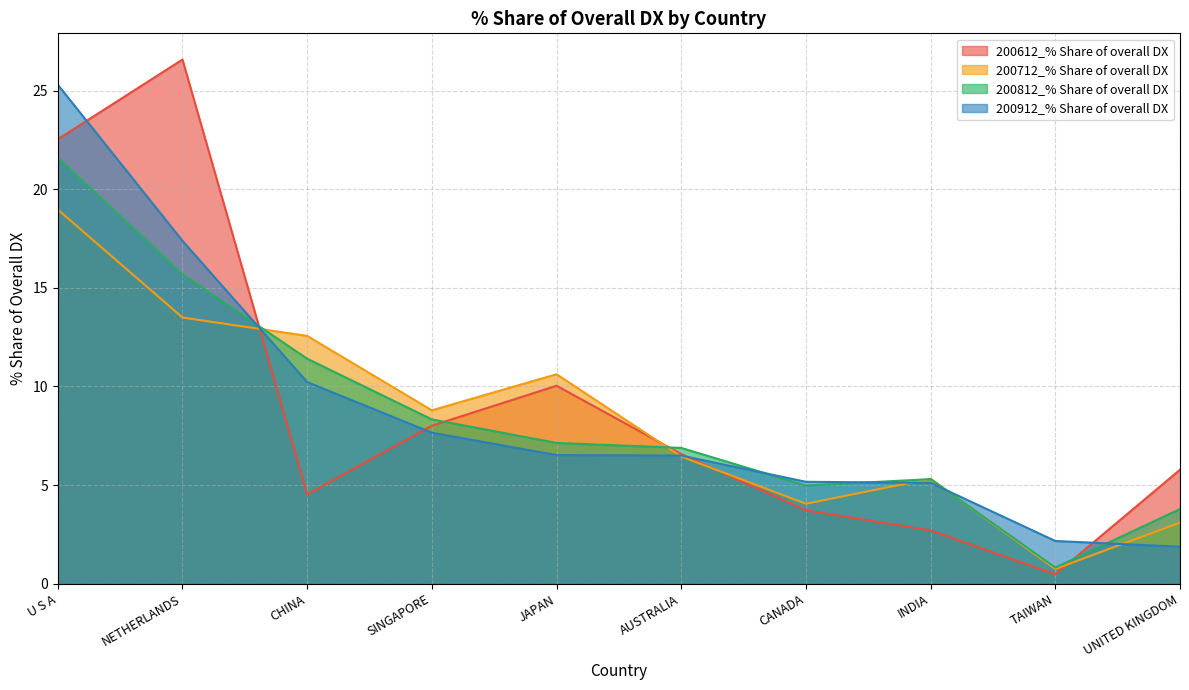

Is the value of 200712_% Share of overall DX at UNITED KINGDOM greater than the value of 200912_% Share of overall DX at SINGAPORE?

No